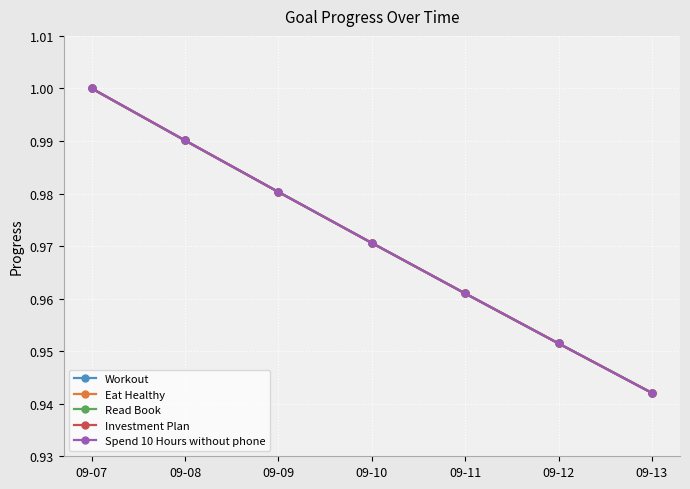

How many lines are shown in the chart?

5